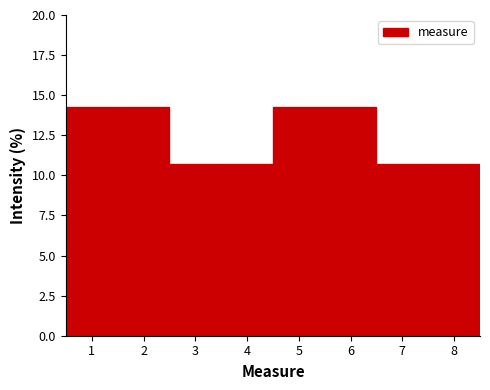

Reading left to right, transcribe this chart: for each bar, give the range it covers on the x-axis and its height. The values are not printed on the chart, so give them approximately, as read against the axis.

0.5 to 1.5: 14.5
1.5 to 2.5: 14.5
2.5 to 3.5: 10.5
3.5 to 4.5: 10.5
4.5 to 5.5: 14.5
5.5 to 6.5: 14.5
6.5 to 7.5: 10.5
7.5 to 8.5: 10.5